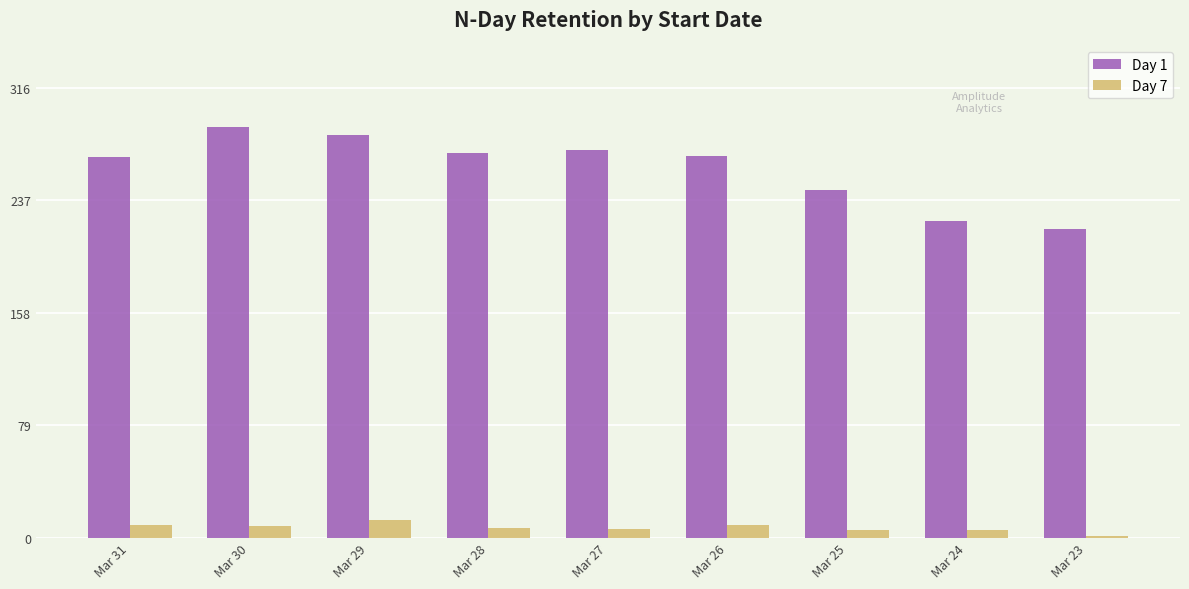

Is the value of Day 1 at Mar 25 greater than the value of Day 7 at Mar 23?

Yes